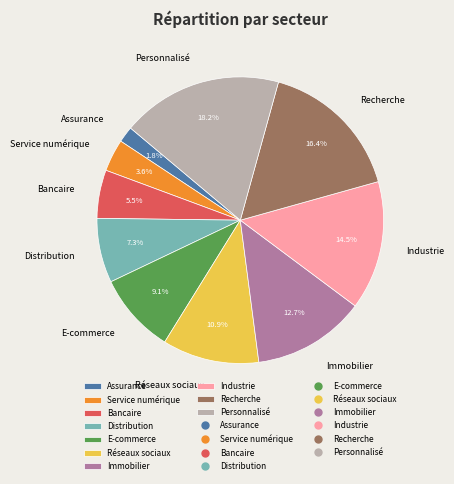

To the nearest percent, what portion does Service numérique represent?

4%